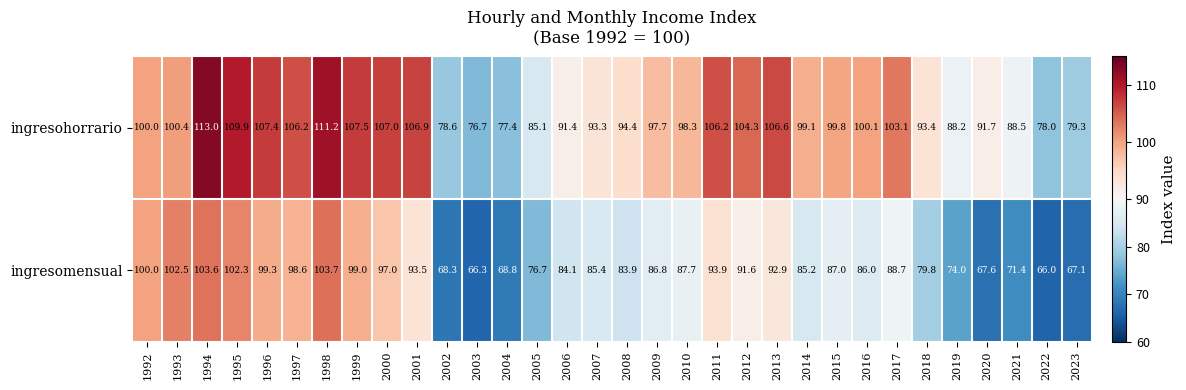

Which category has the lowest value across all series?

2022